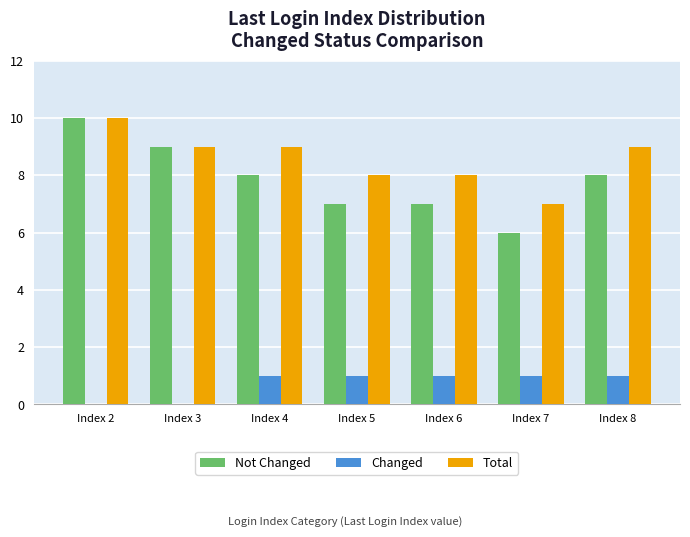

What is the sum of all Changed values?

5